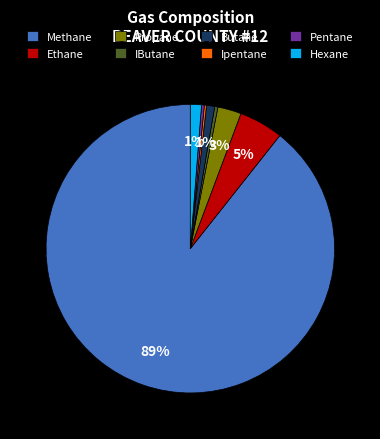

Combined, do 14 and 19 account for over 50%?

No